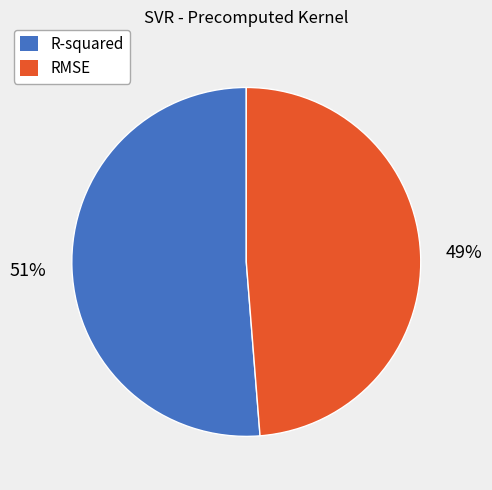

Count the number of slices in the pie.

2